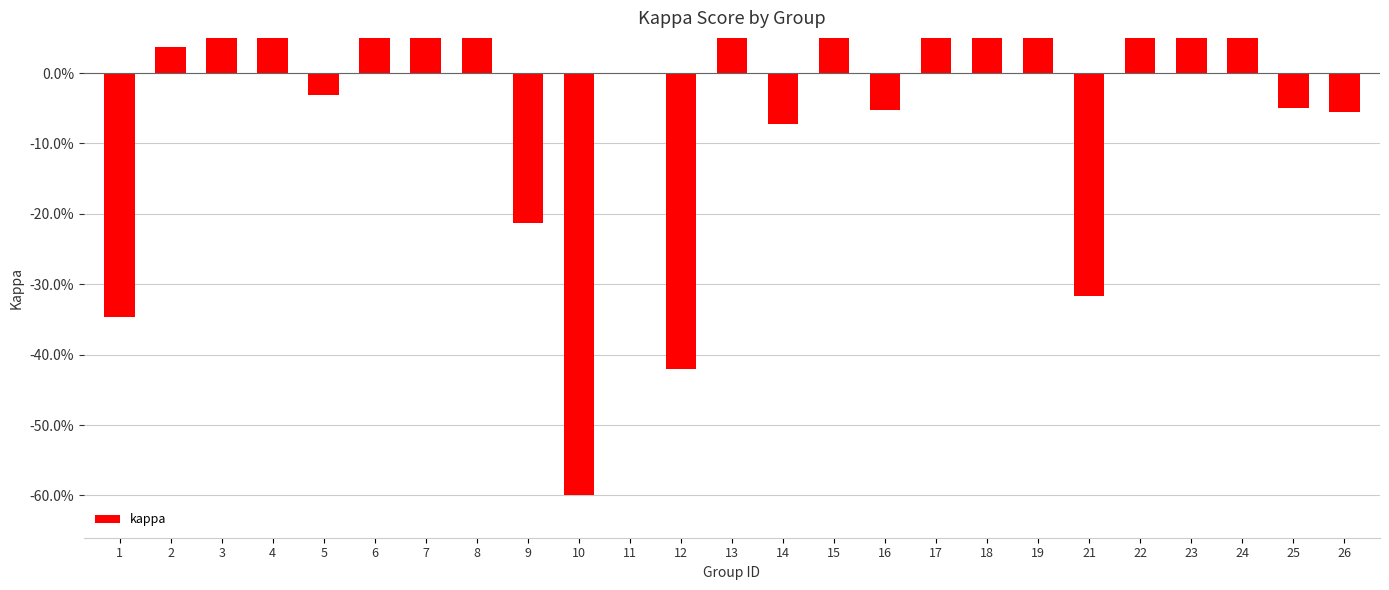

What is the change in value from 10 to 14?

+0.5